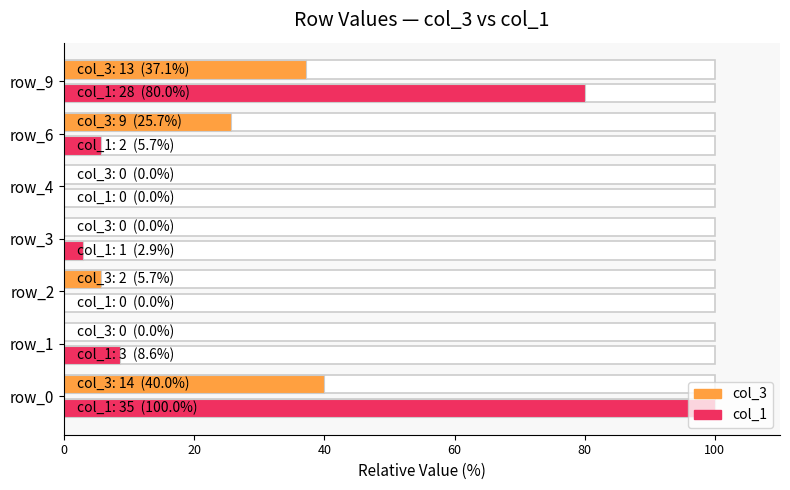

What is the value of the col_3 bar at the 6th from the left?

25.7